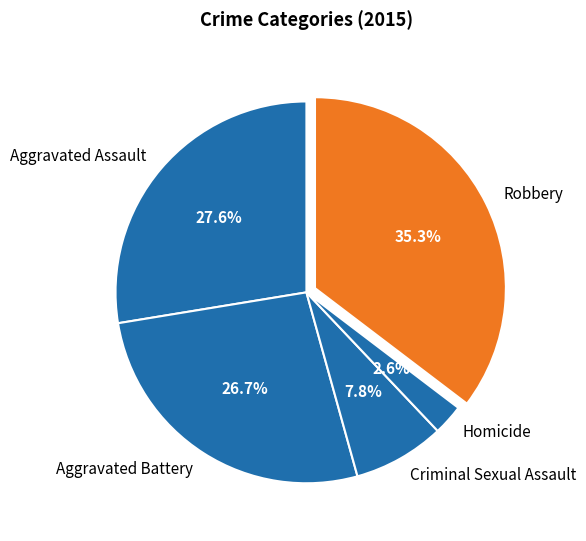

To the nearest percent, what percentage of the pie is Aggravated Assault?

28%